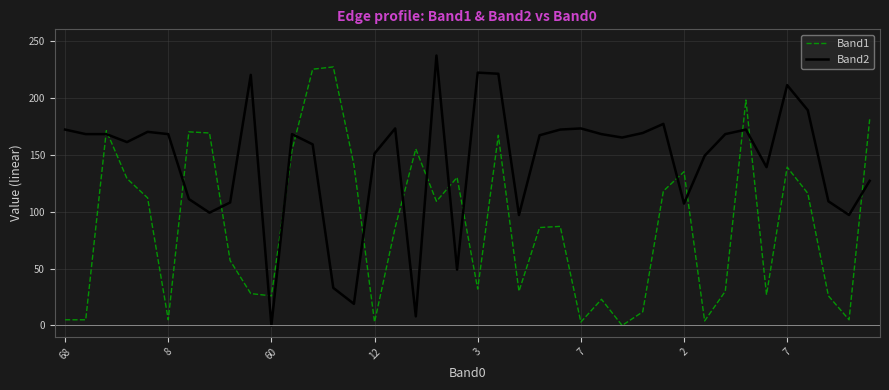

Which series has the largest total across all categories?

Band2